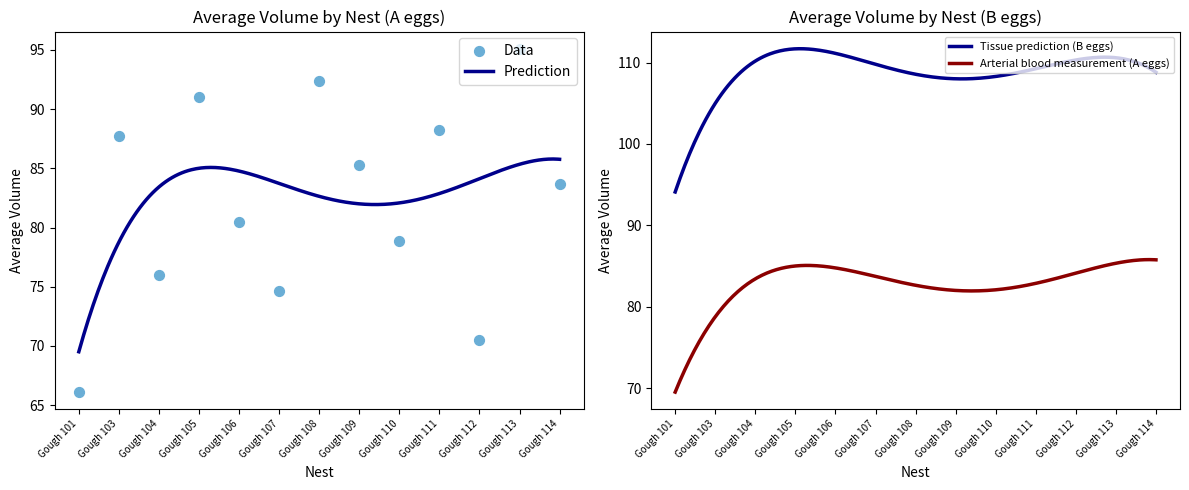

Approximately how many times larger is the value at Gough 109 compared to Gough 104?

1.1